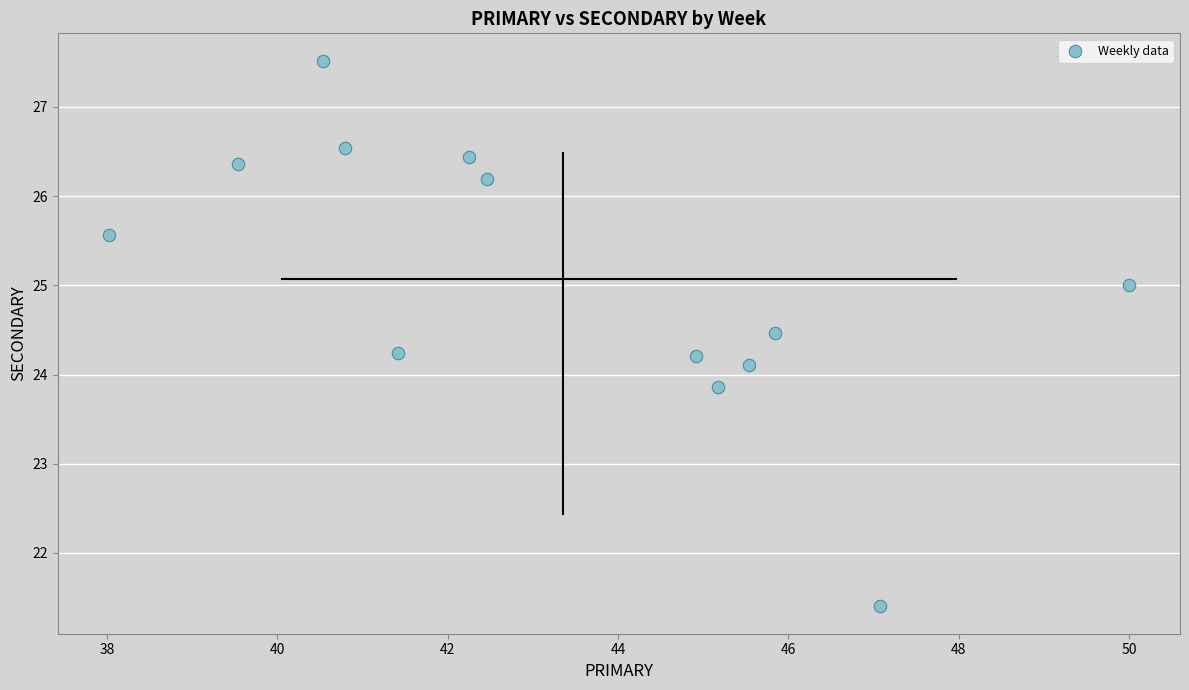

List the coordinates of all points as (X, Y) pairs, reading left to right.

(38.0, 25.6)  (39.5, 26.4)  (40.5, 27.5)  (40.8, 26.5)  (41.4, 24.2)  (42.2, 26.4)  (42.5, 26.2)  (44.9, 24.2)  (45.2, 23.9)  (45.5, 24.1)  (45.8, 24.5)  (47.1, 21.4)  (50.0, 25.0)